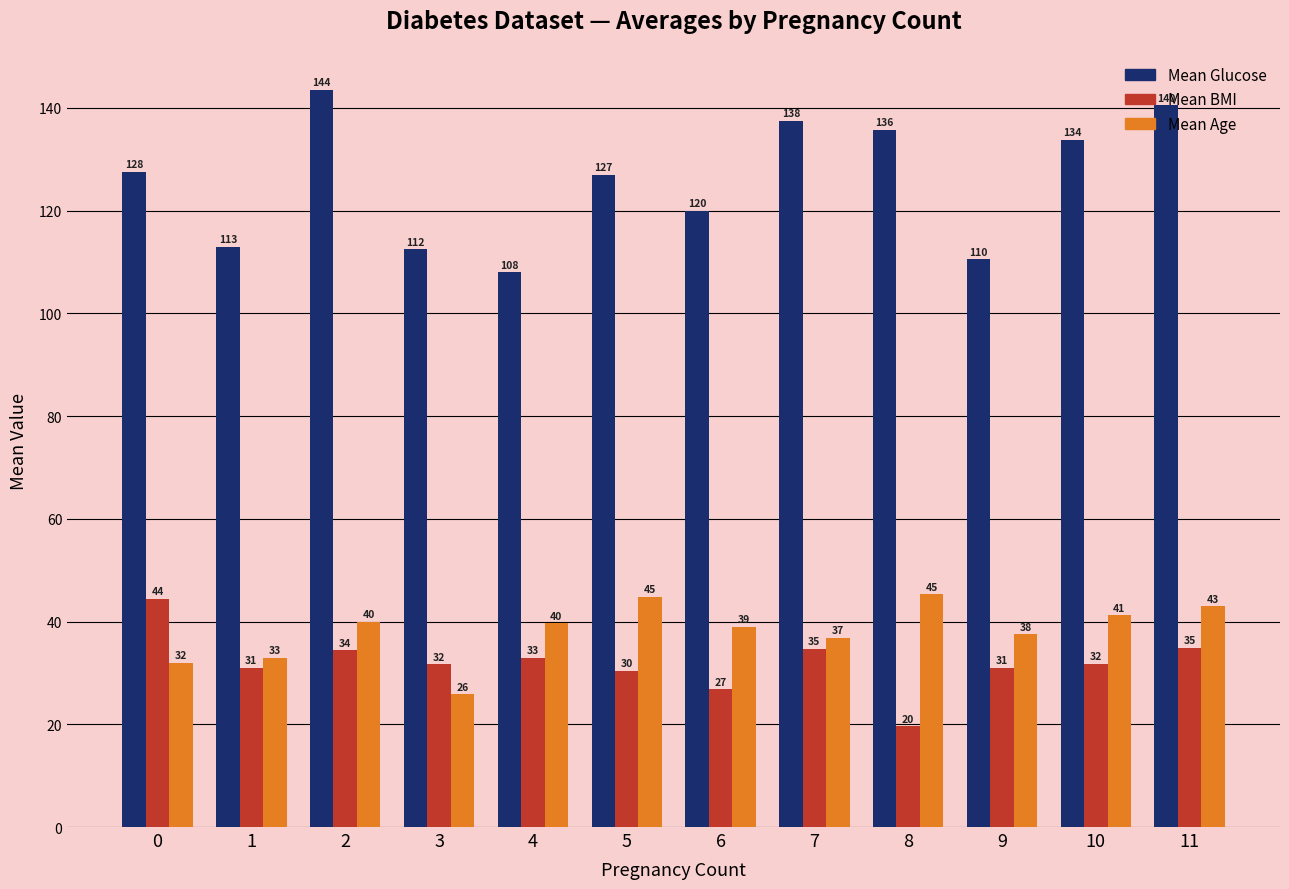

How many series are shown in this chart?

3